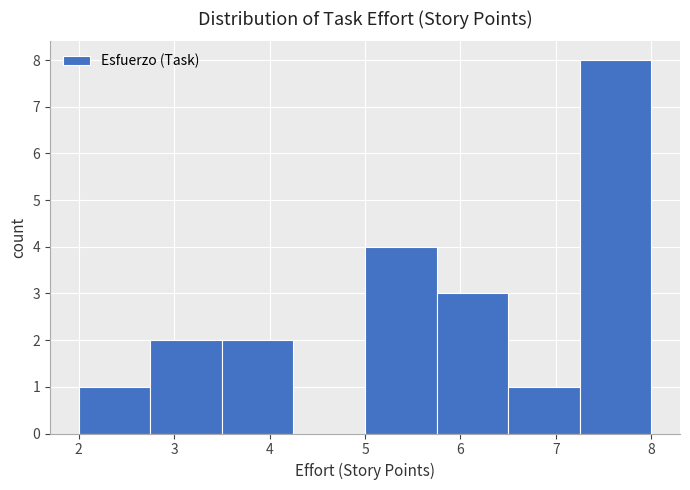

Reading left to right, list every bar in this chart as the range it spans on the x-axis followed by its height. Neither the bar edges nor the heights are printed on the chart, so give them approximately, as read against the axes.

2.00 to 2.75: 1
2.75 to 3.50: 2
3.50 to 4.25: 2
4.25 to 5.00: 0
5.00 to 5.75: 4
5.75 to 6.50: 3
6.50 to 7.25: 1
7.25 to 8.00: 8